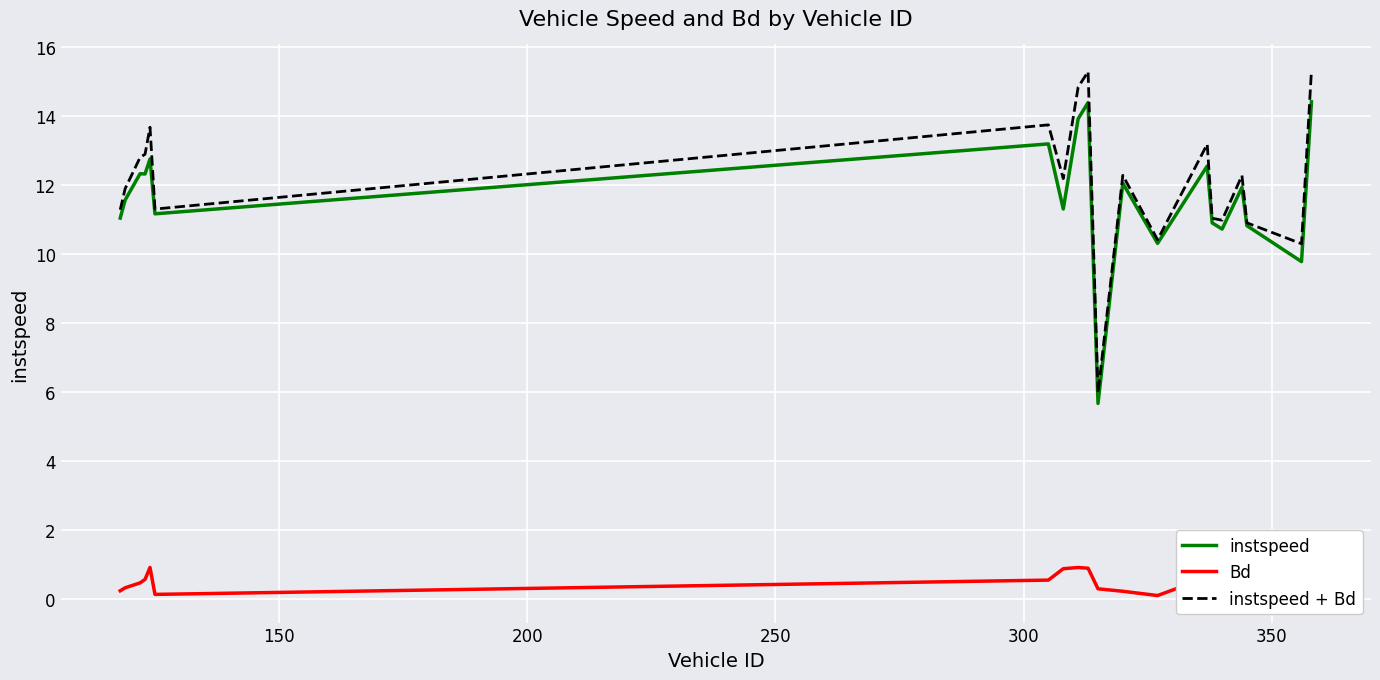

What are all the series names shown in the legend?

instspeed, Bd, instspeed + Bd